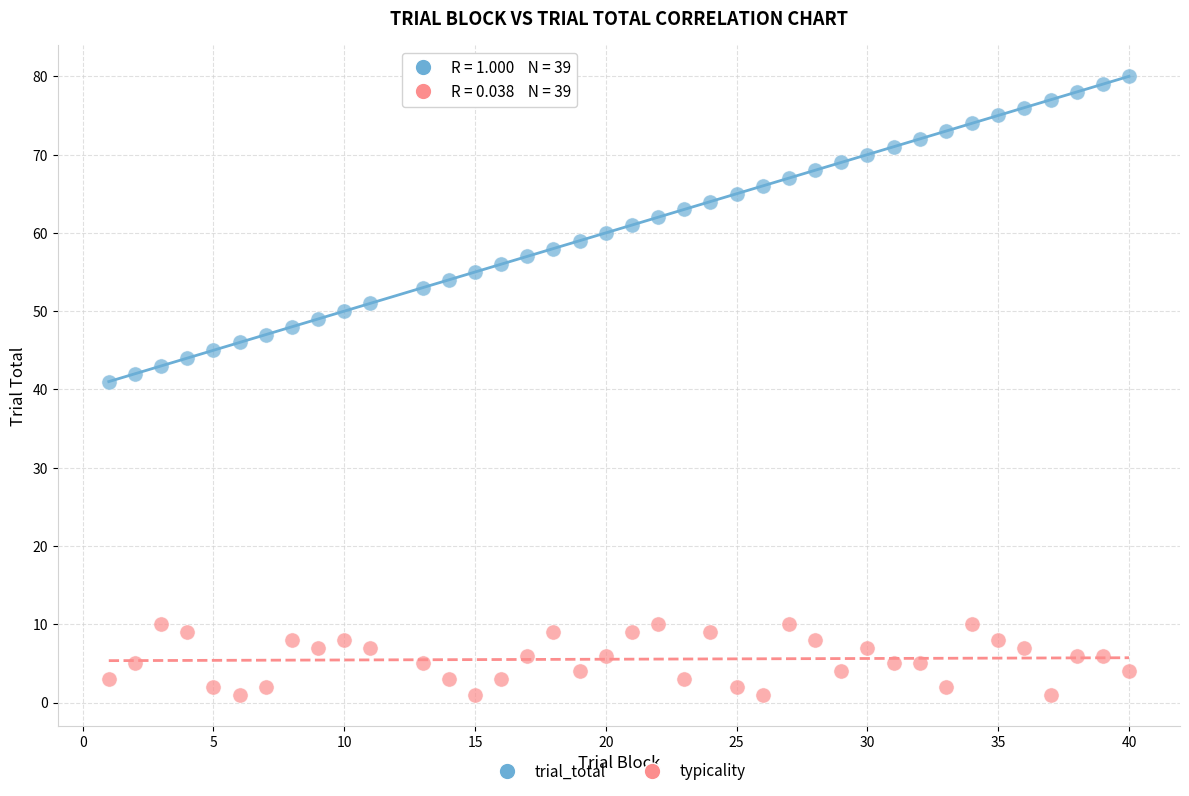

Across all data points, what is the range of X values (max minus min)?

39